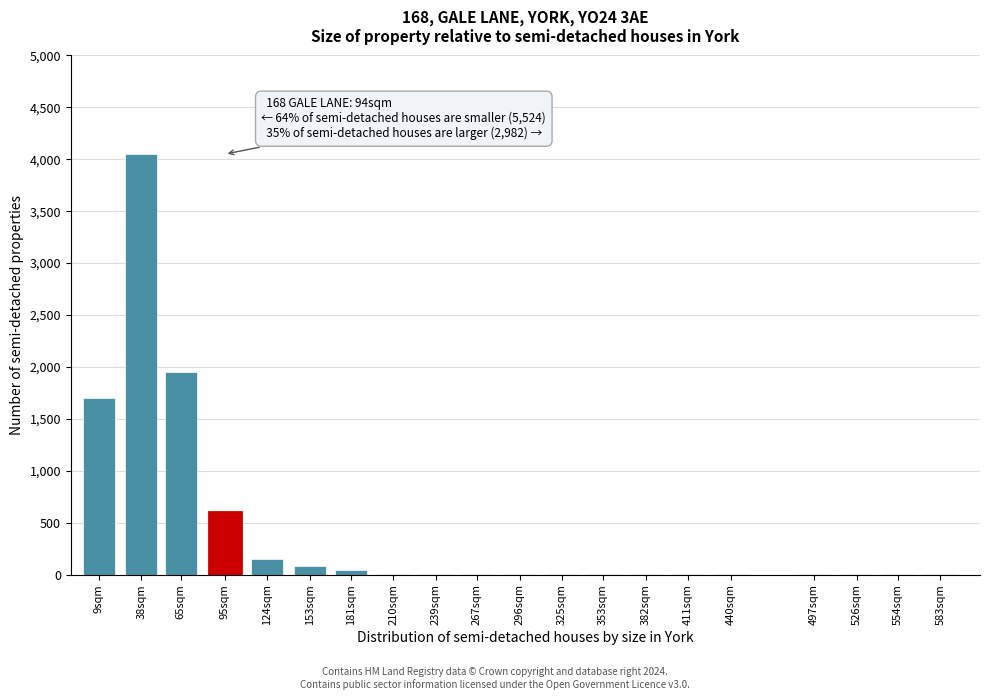

Which category has the highest value across all series?

38sqm